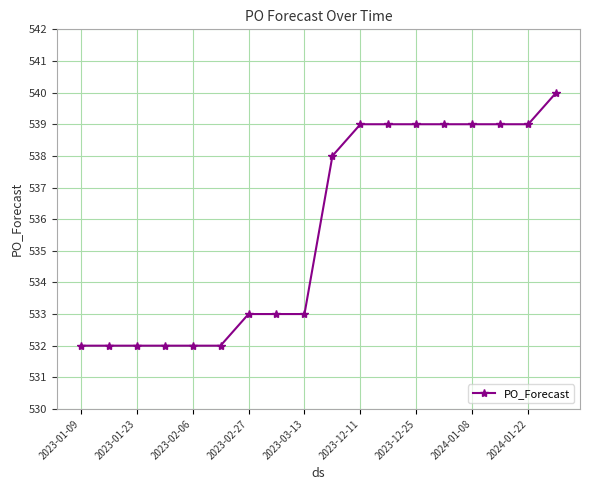

Does the chart have visible grid lines?

Yes